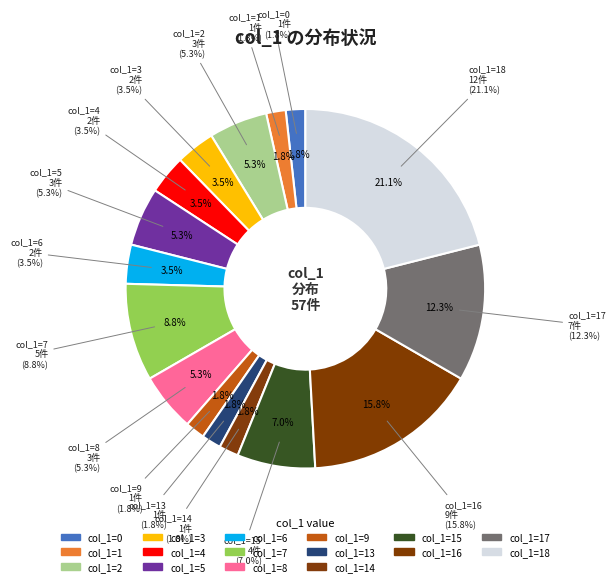

Between 18 and 17, which is larger?

18